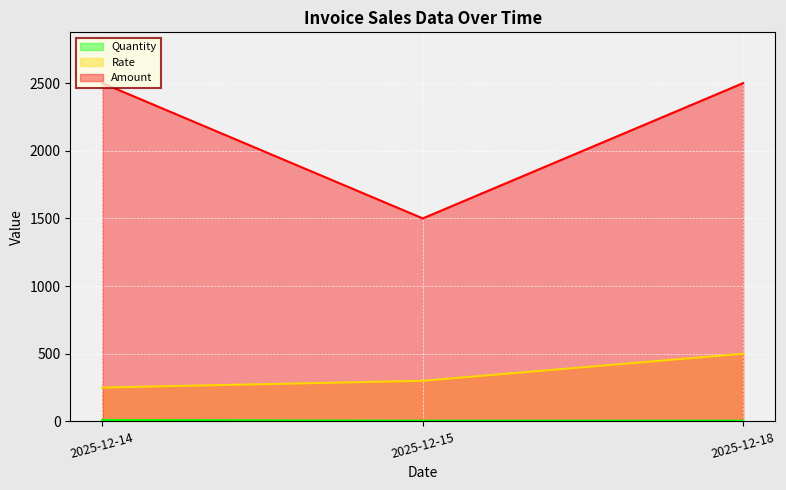

At which label is Rate closest to 375?

2025-12-15